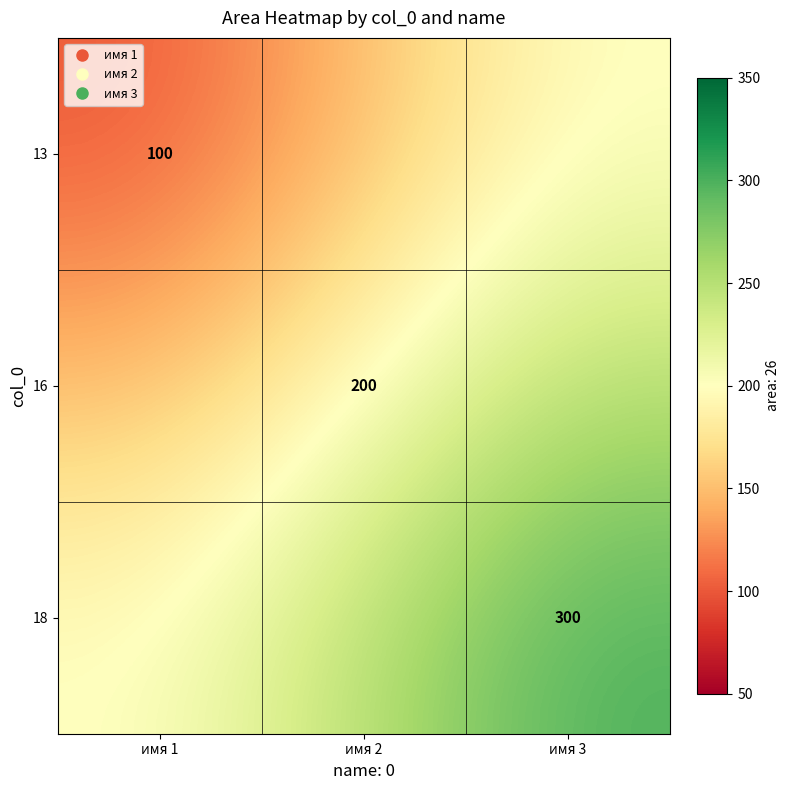

Which series has the largest range (max minus min)?

13